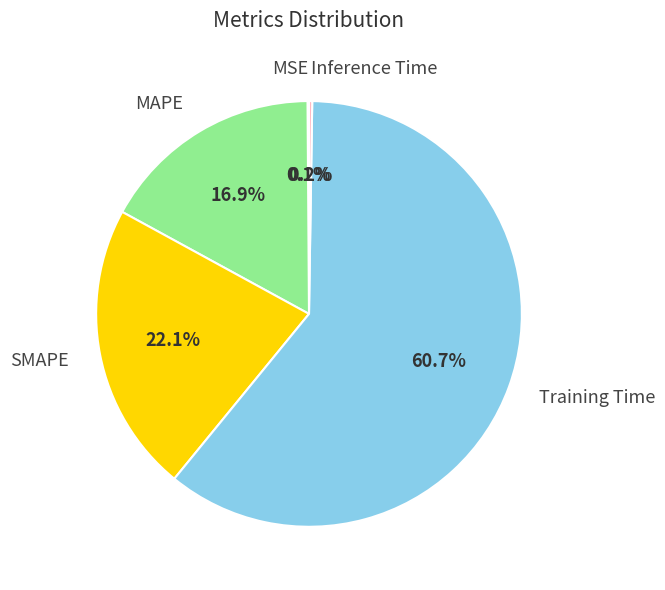

What portion of the pie excludes MAPE?

83.1%